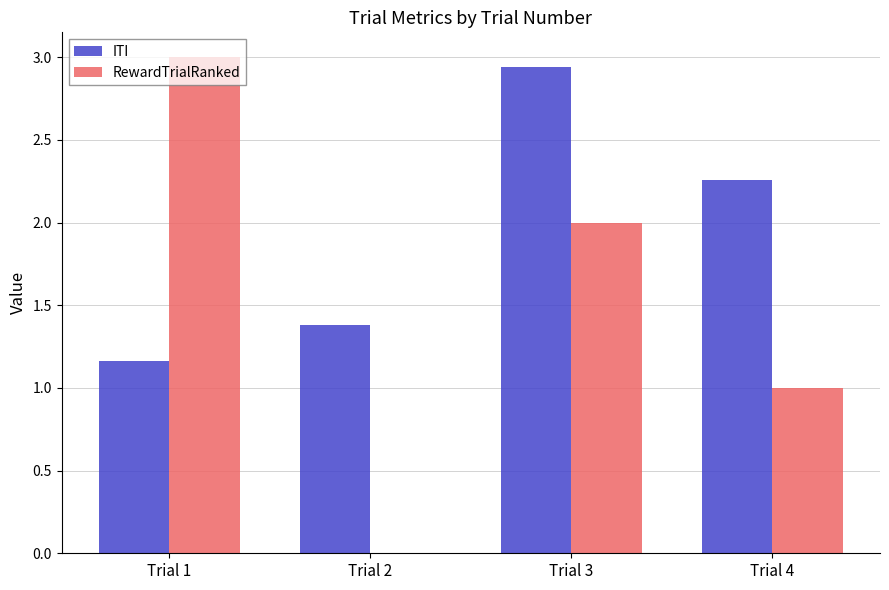

Does the chart contain stacked bars?

No